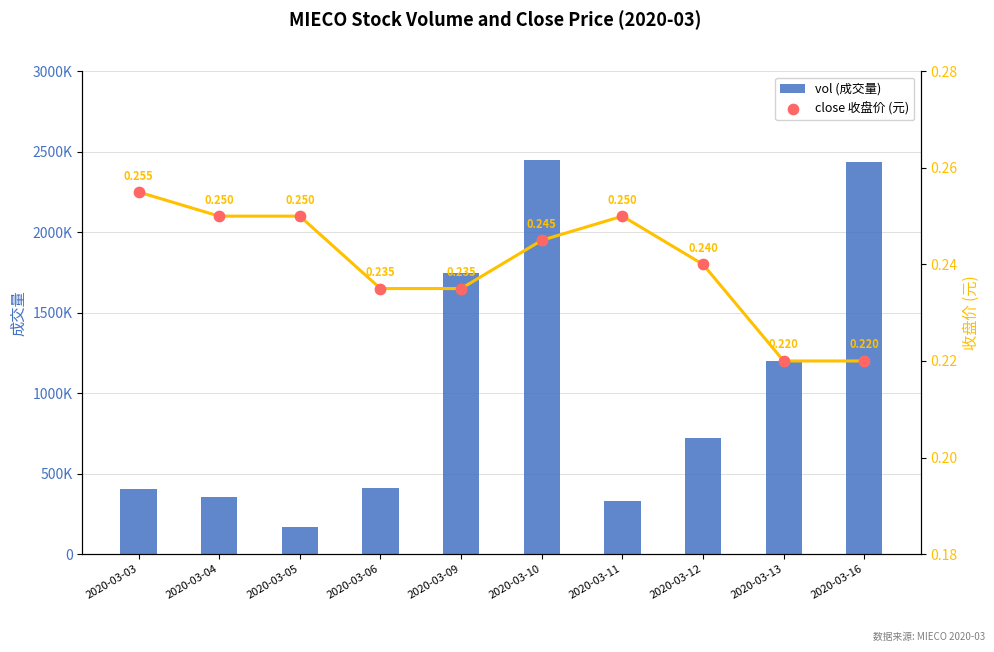

At which category is the sum across all series the highest?

2020-03-10